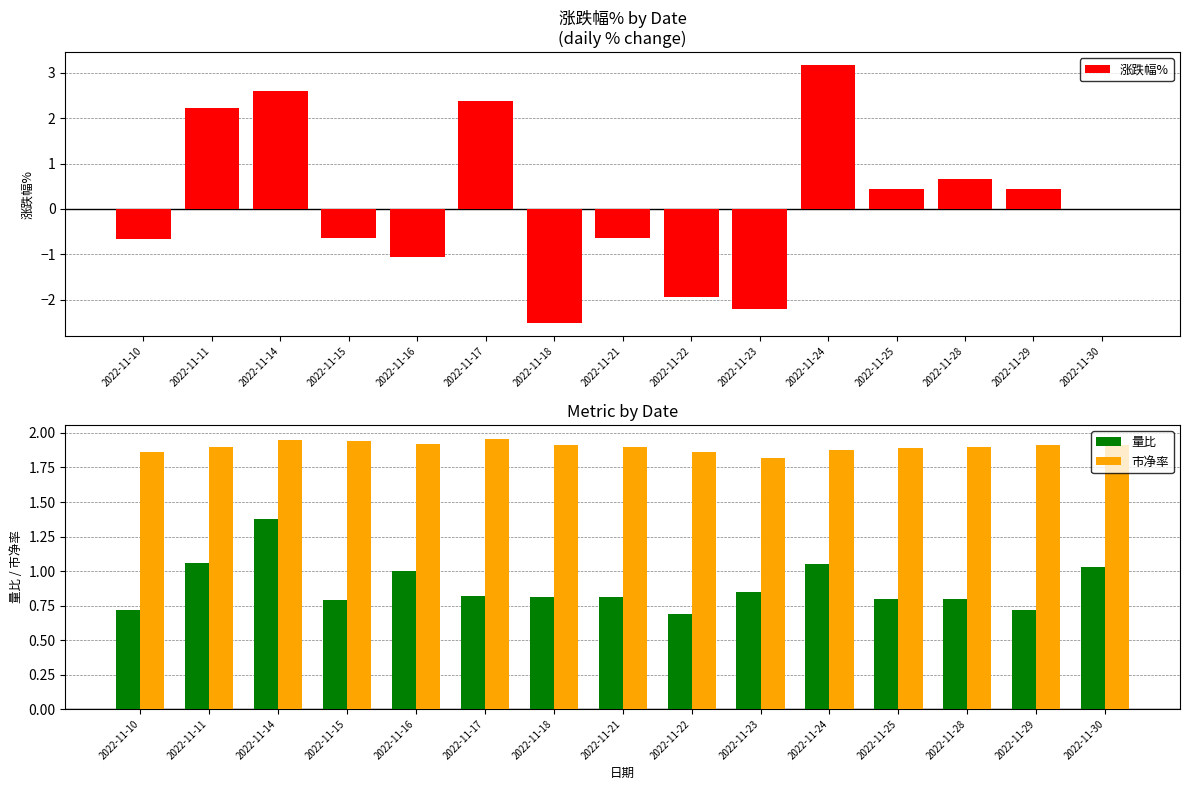

Which series has the widest spread of values?

涨跌幅%